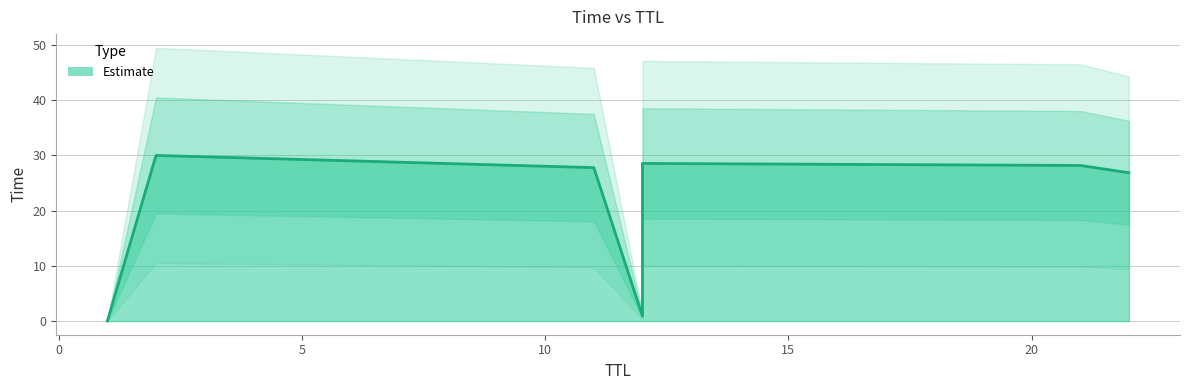

The value at 11 is 39.8. True or false?

False